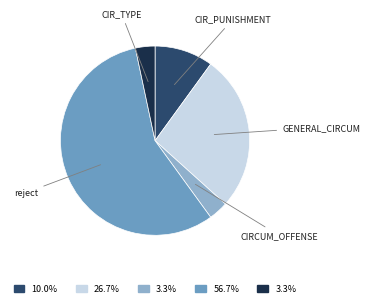

Is there a majority slice in this chart?

Yes